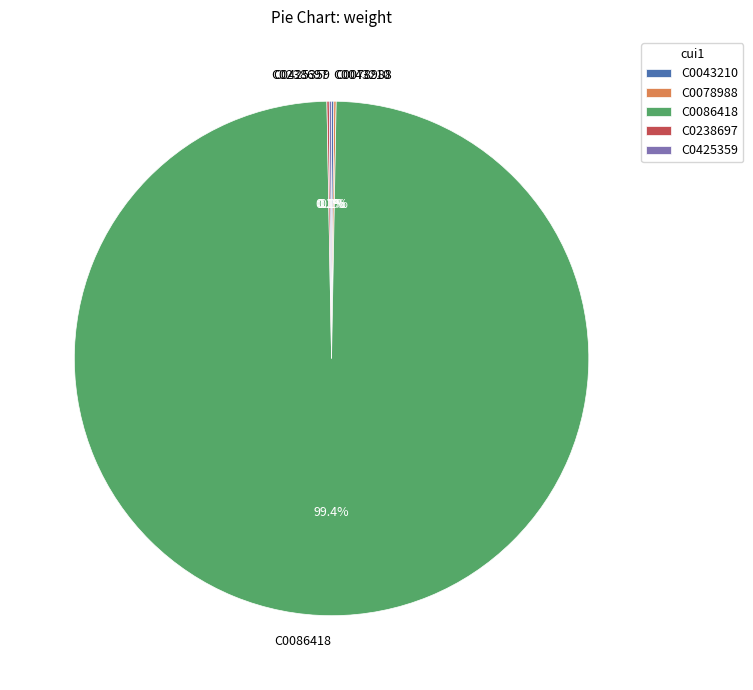

Is there any slice that represents more than half of the pie?

Yes